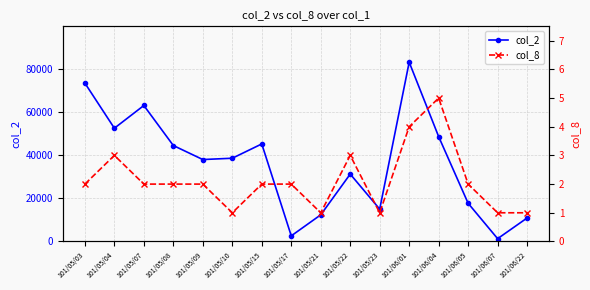

The value of col_8 at 101/05/03 is 3. True or false?

False